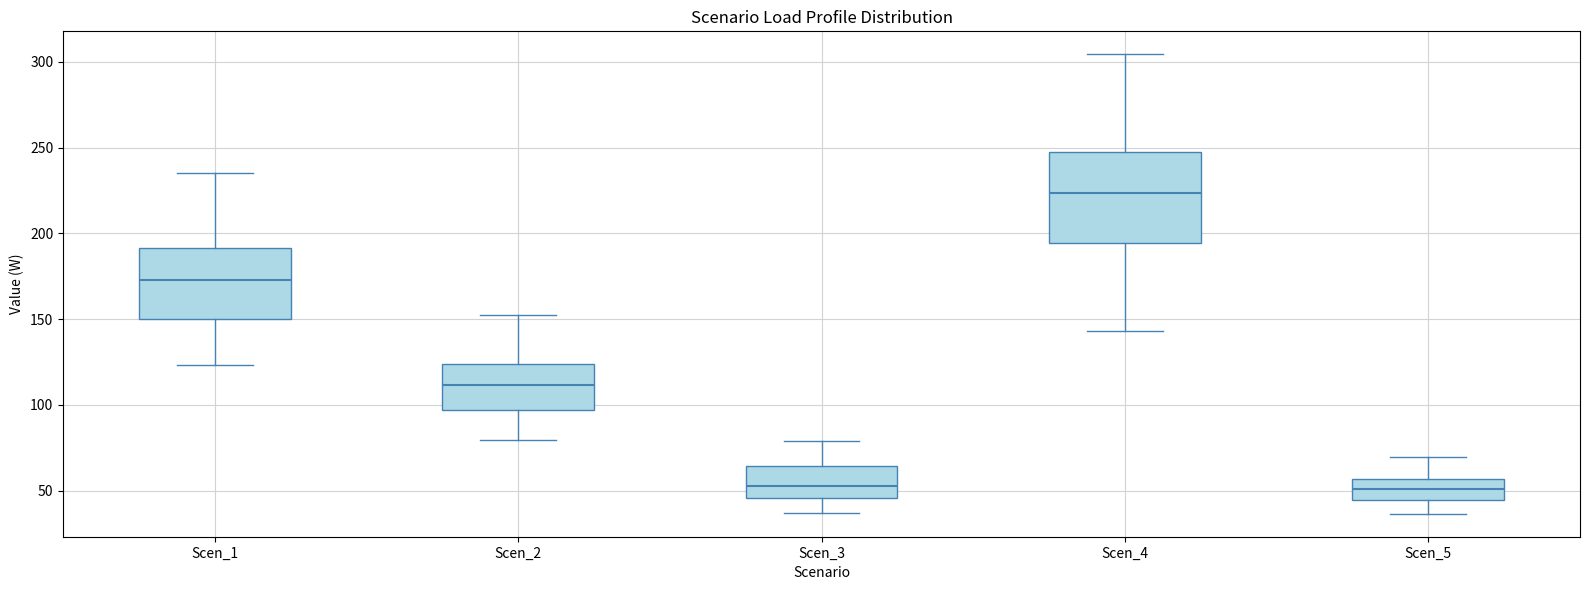

Where is the upper edge of the box for Scen_1 on the y-axis? The values are not printed on the chart, so give them approximately, as read against the axis.

190